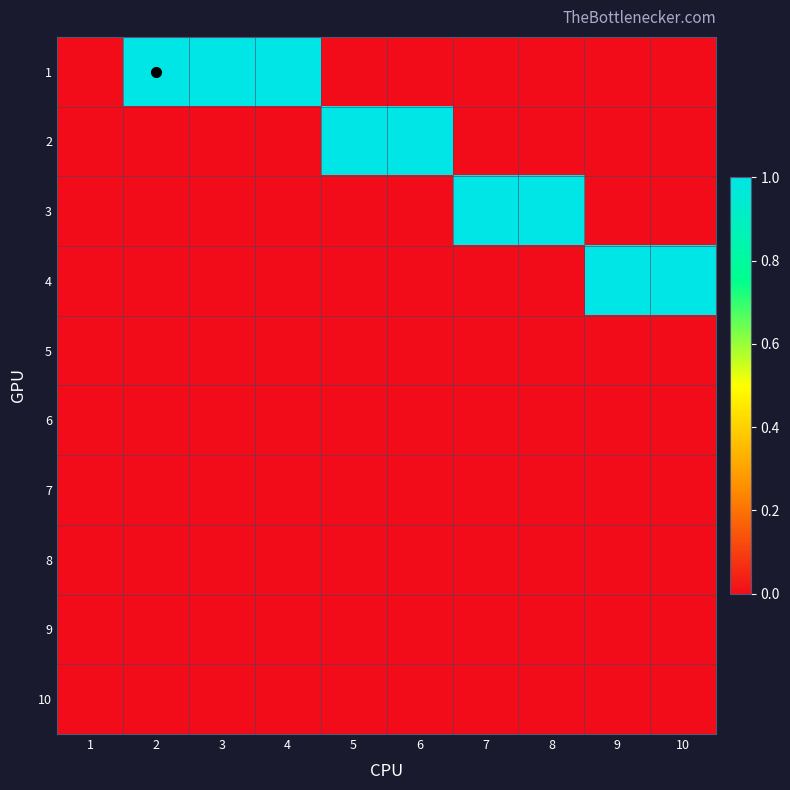

Which series changed the most between 1 and 2?

1